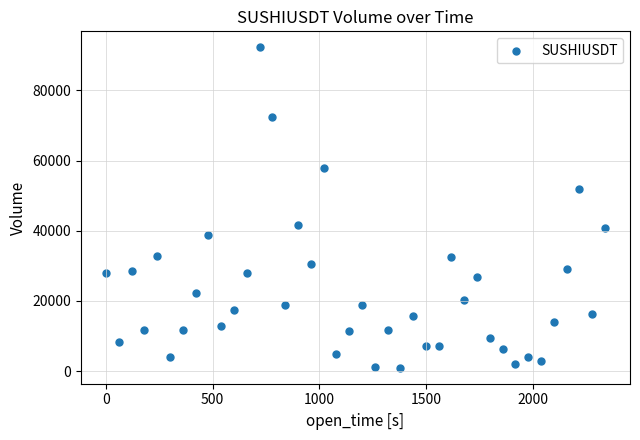

What is the range of Y values (max minus min)?

91315